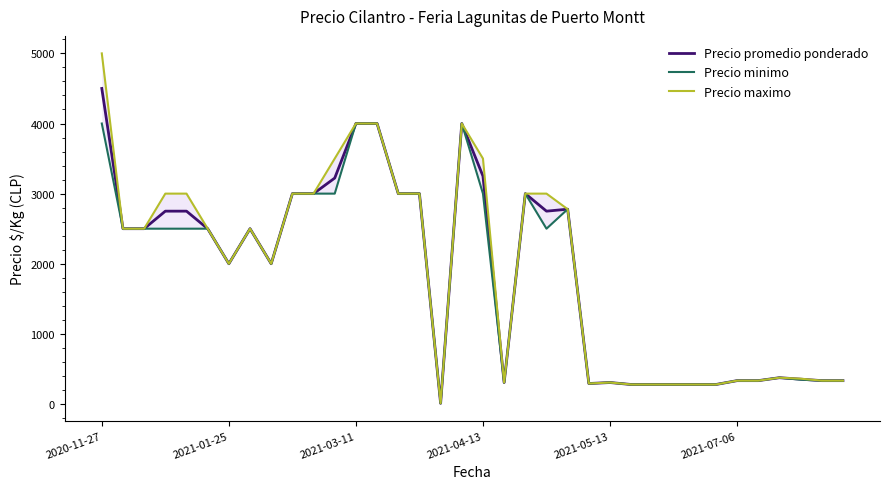

List the series in order of their peak value, lowest first.

Precio minimo, Precio promedio ponderado, Precio maximo